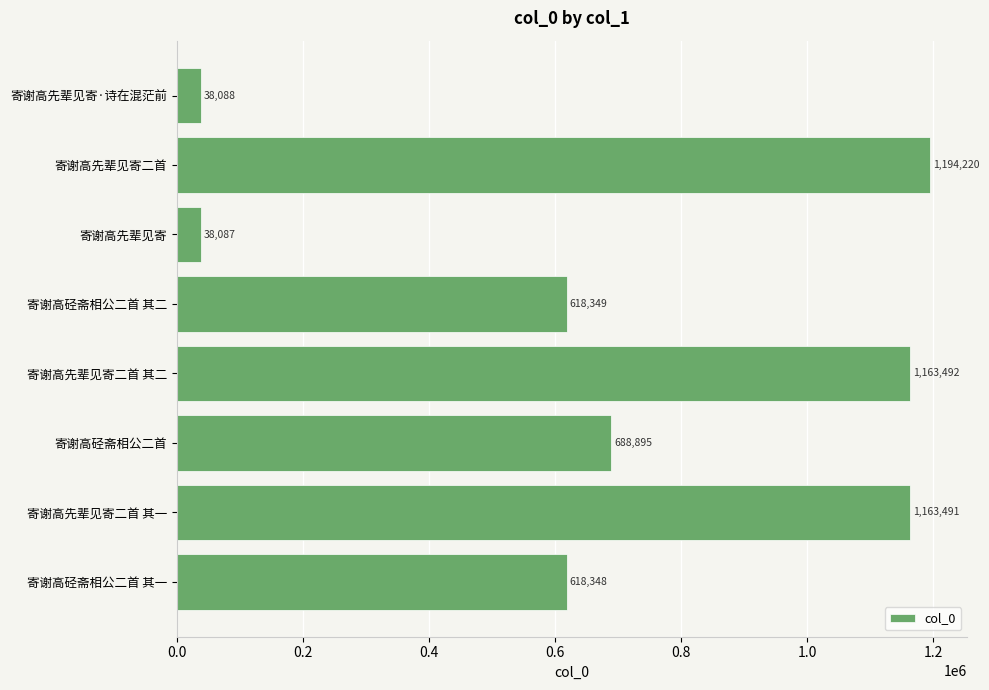

Between 寄谢高先辈见寄 and 寄谢高硁斋相公二首, which is larger?

寄谢高硁斋相公二首